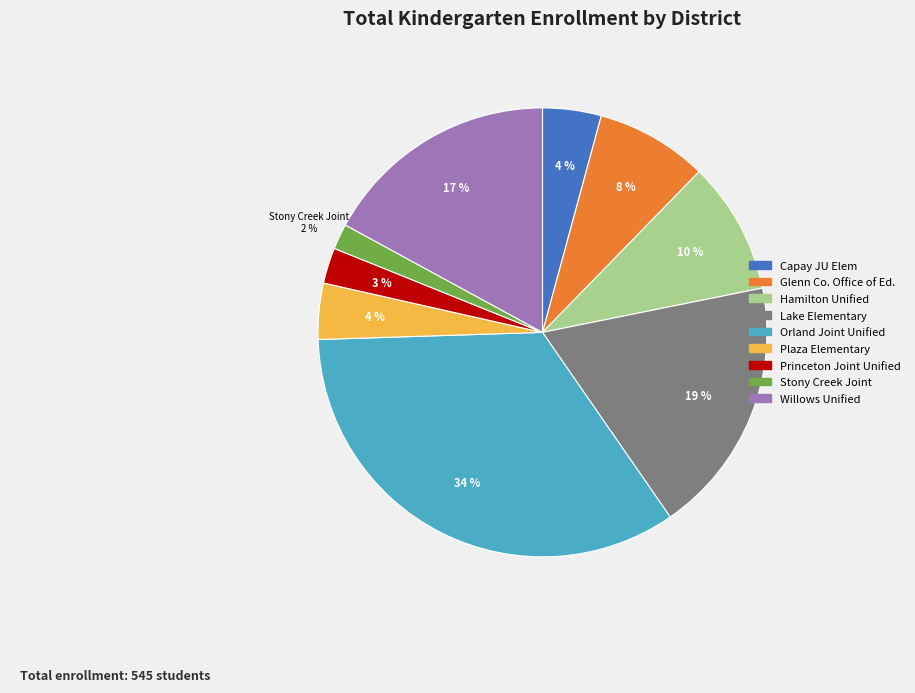

To the nearest percent, what is the difference between the largest and smallest slice percentages?

32%